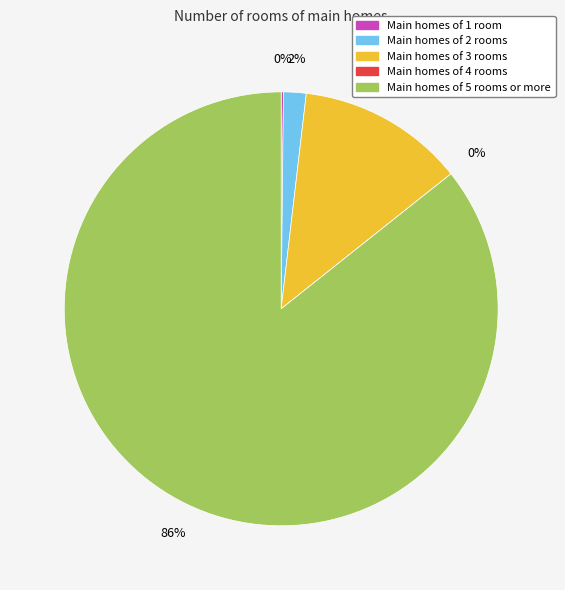

Which slice is the smallest?

1